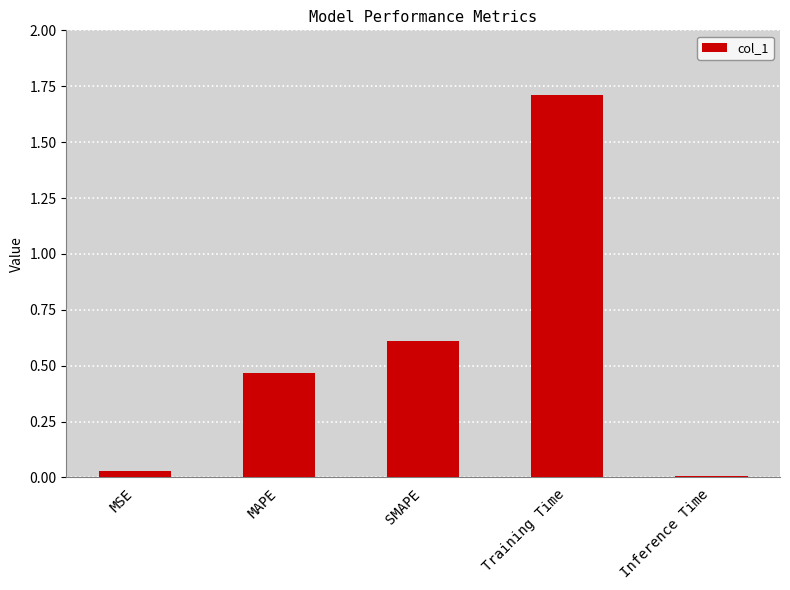

What is the difference between the maximum and minimum values?

1.7